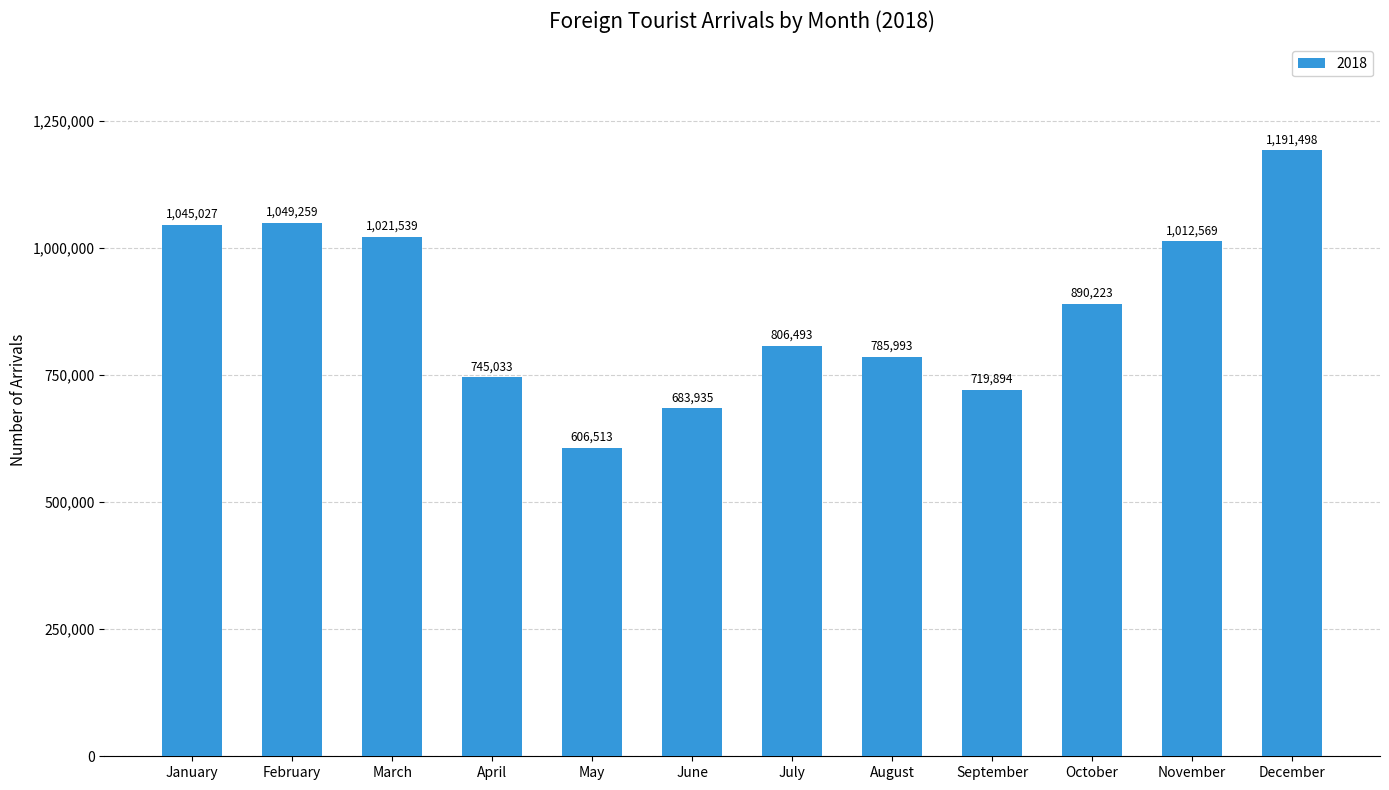

Approximately how many times larger is the value at February compared to December?

0.9